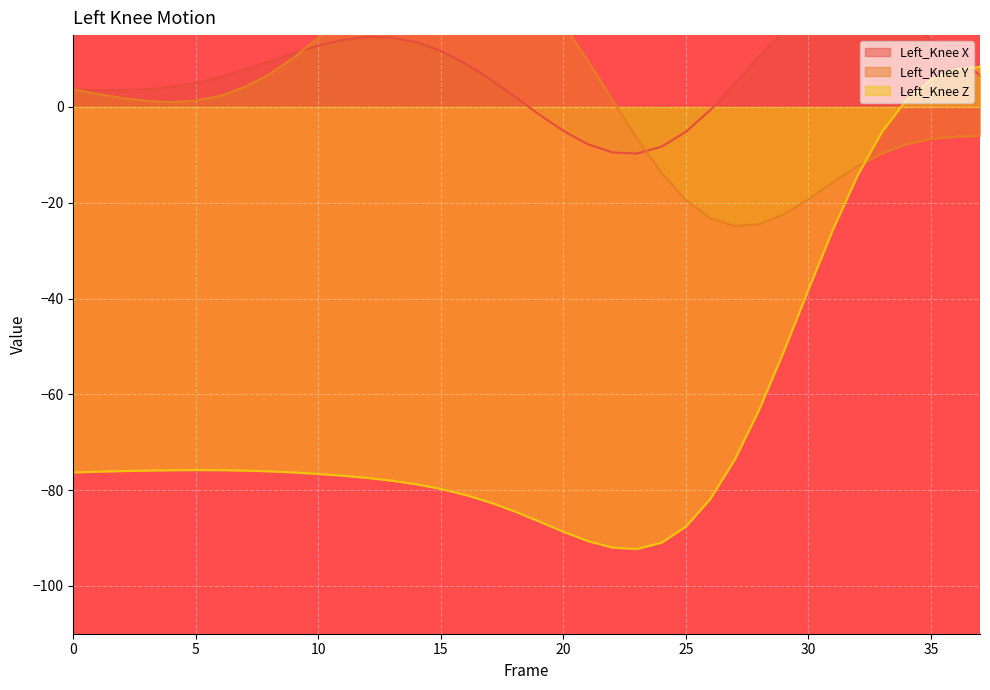

At which category is the sum across all series the highest?

35